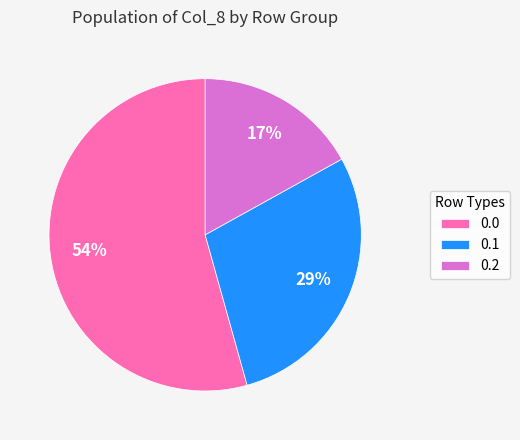

Which slice is the largest?

0.0